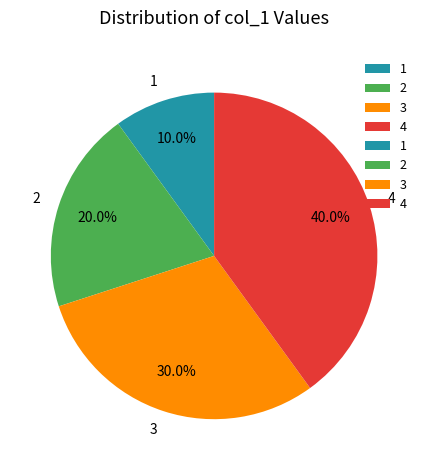

To the nearest percent, what is the combined percentage of 2 and 4?

60%